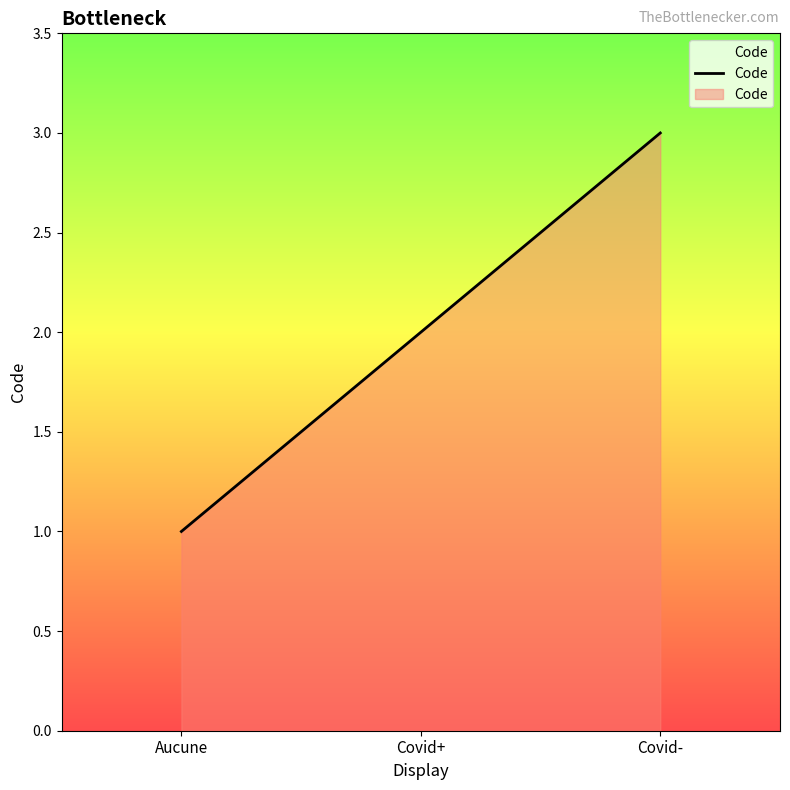

What is the greatest value displayed?

3